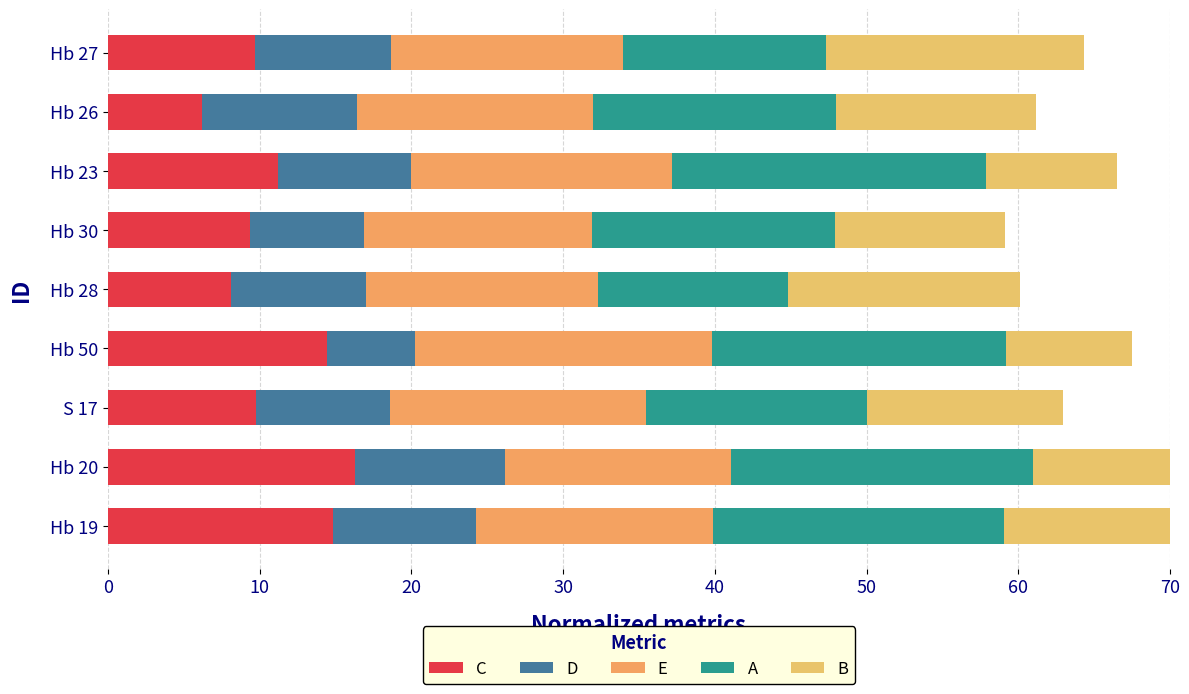

How many groups of bars are there?

9